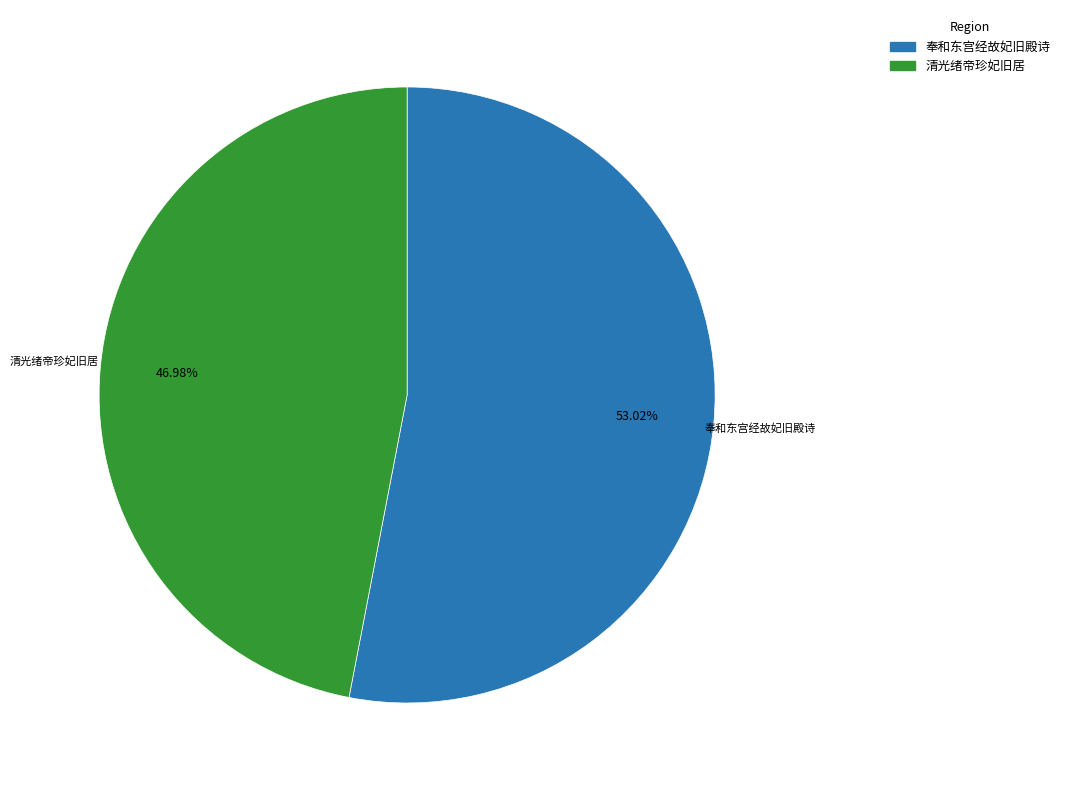

What is the total percentage of 奉和东宫经故妃旧殿诗 and 清光绪帝珍妃旧居?

100.0%